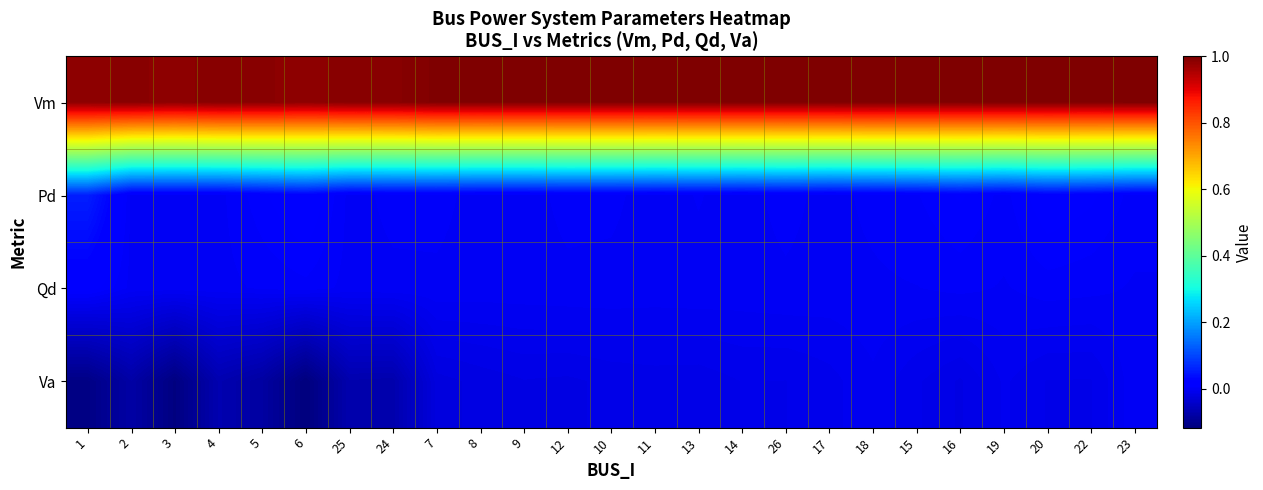

Count the number of data series in this chart.

4